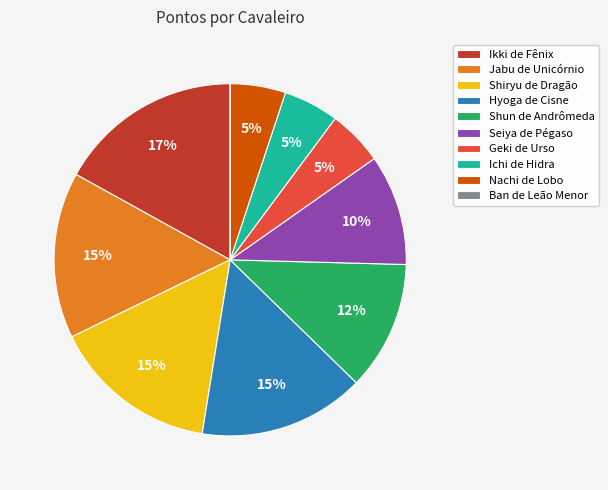

What is the largest slice in the pie chart?

Ikki de Fênix